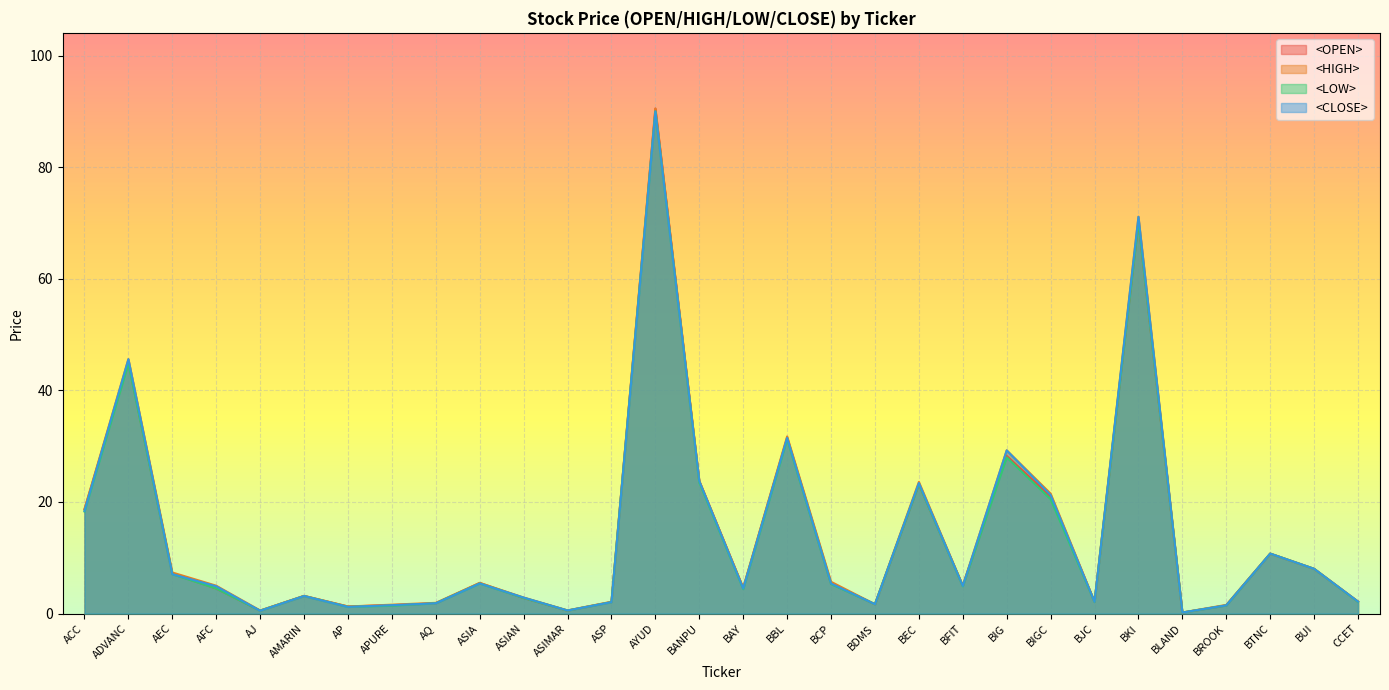

At which category is the sum across all series the highest?

AYUD